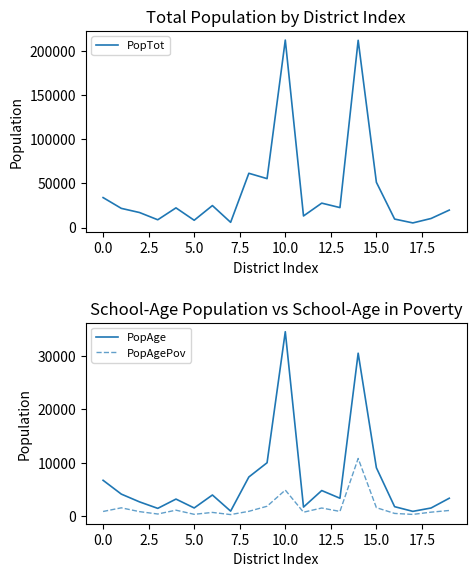

Count the number of data series in this chart.

3